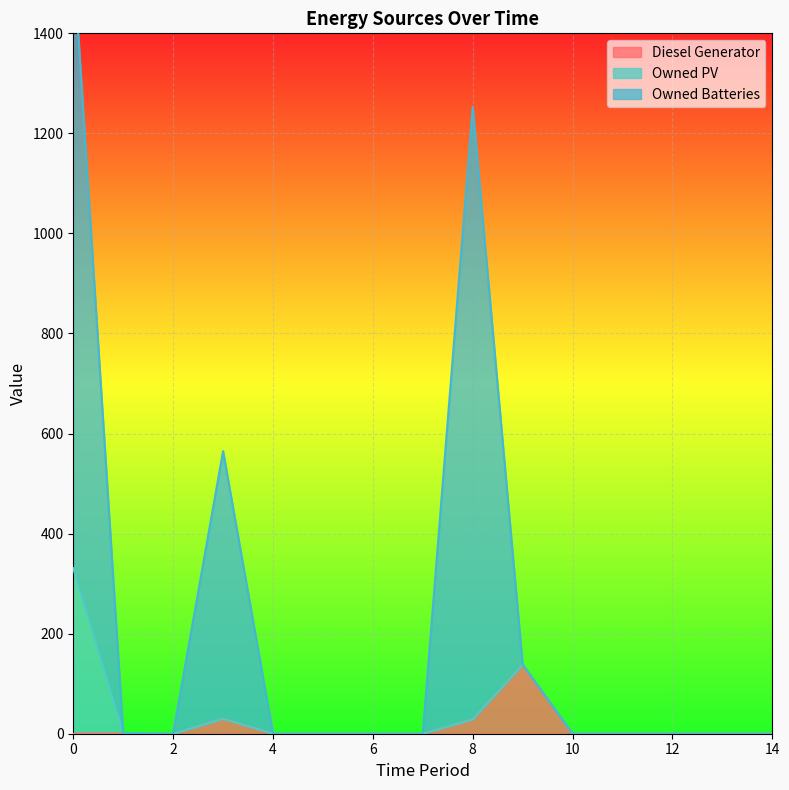

What is the average value of the Owned Batteries series?

234